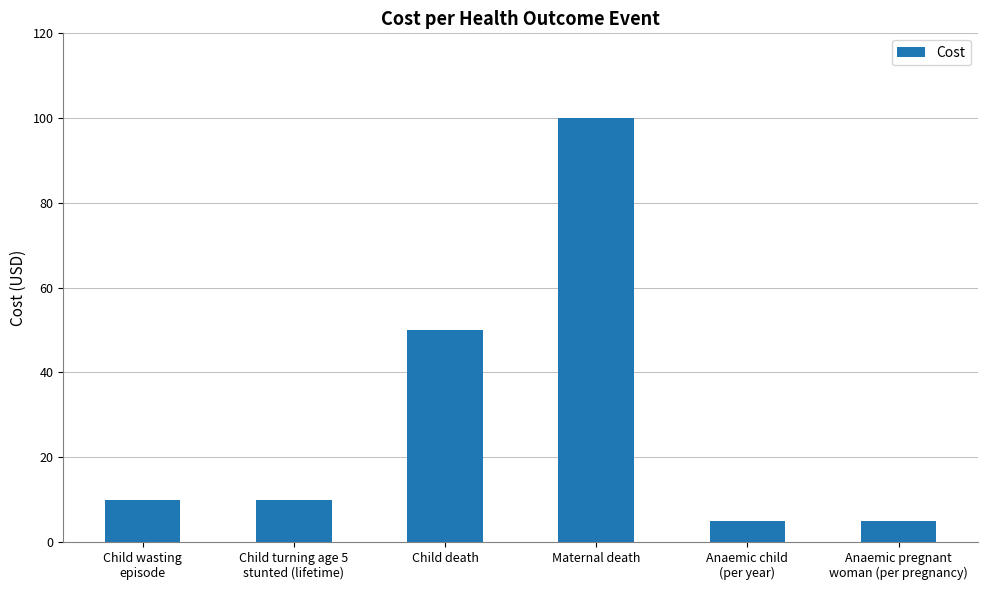

Are the bars horizontal?

No